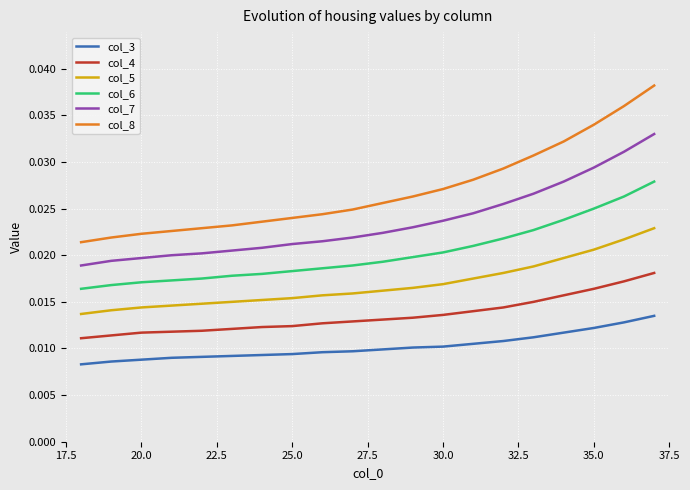

List the series in order of their peak value, highest first.

col_8, col_7, col_6, col_5, col_4, col_3